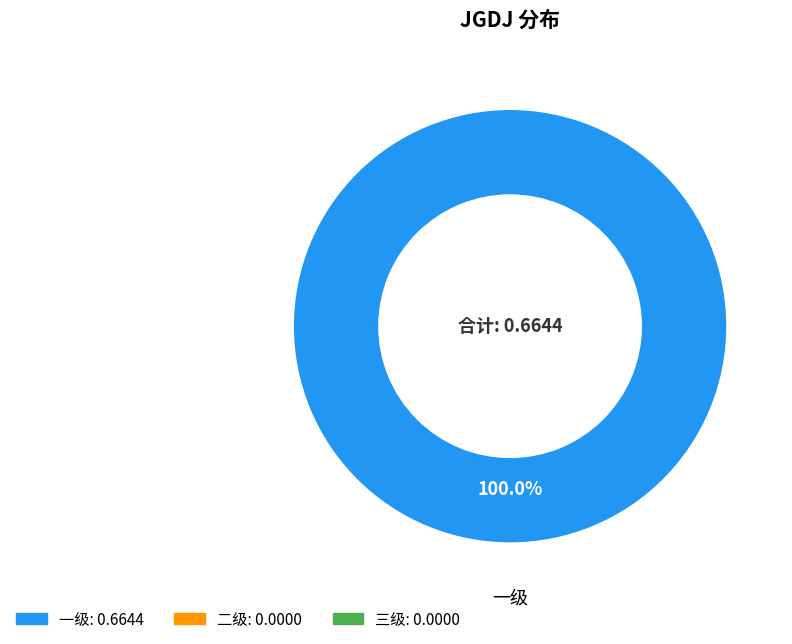

Does any single category account for the majority?

Yes